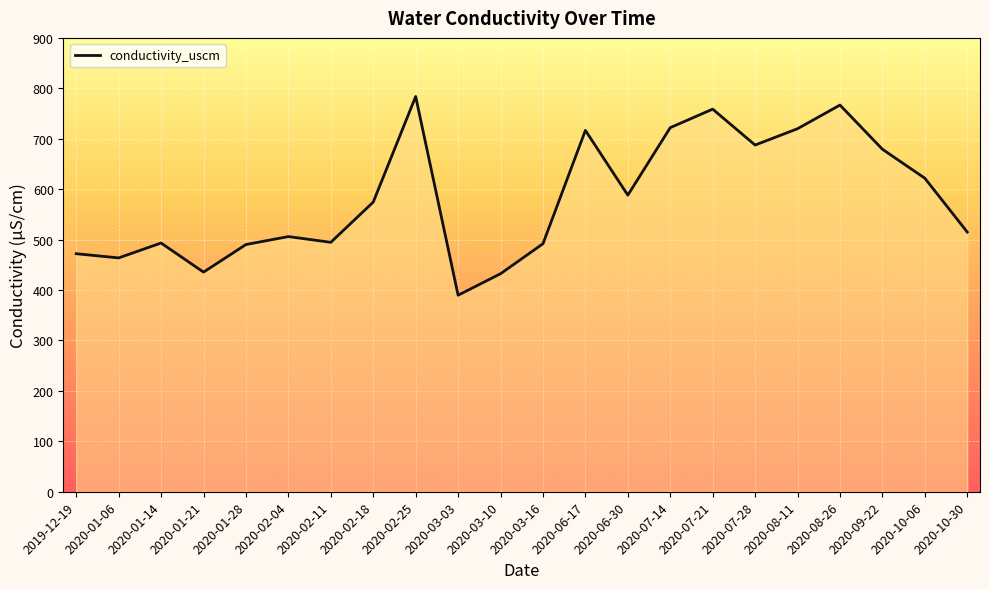

What position from the left is 2020-10-06?

21